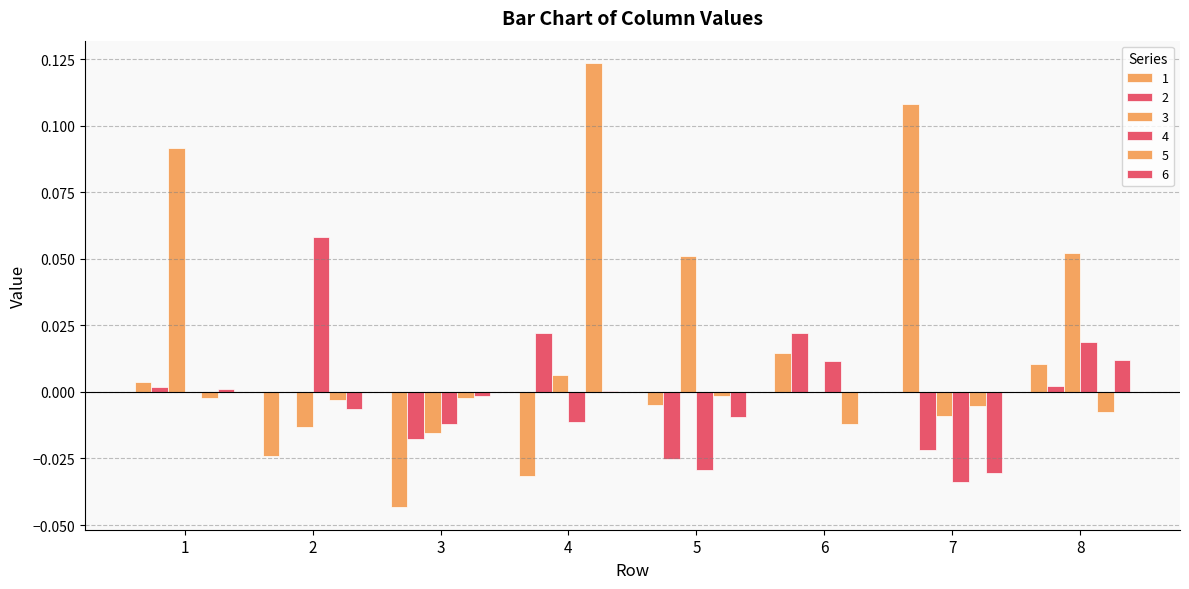

Rank the categories by 4 value from highest to lowest.

2, 8, 6, 1, 4, 3, 5, 7